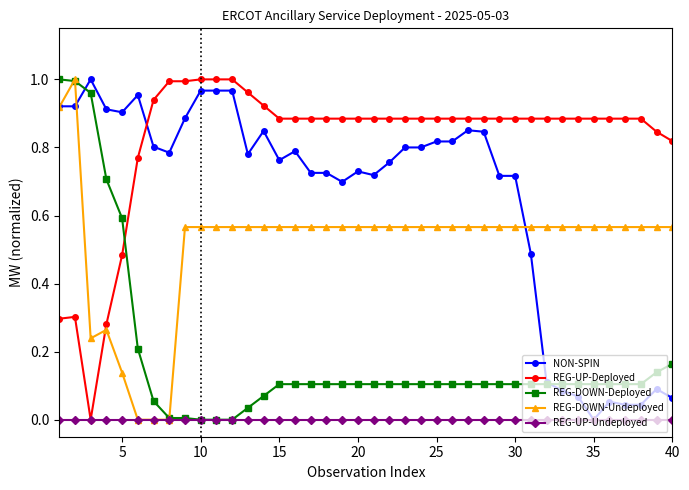

Which series has the largest total across all categories?

REG-UP-Deployed